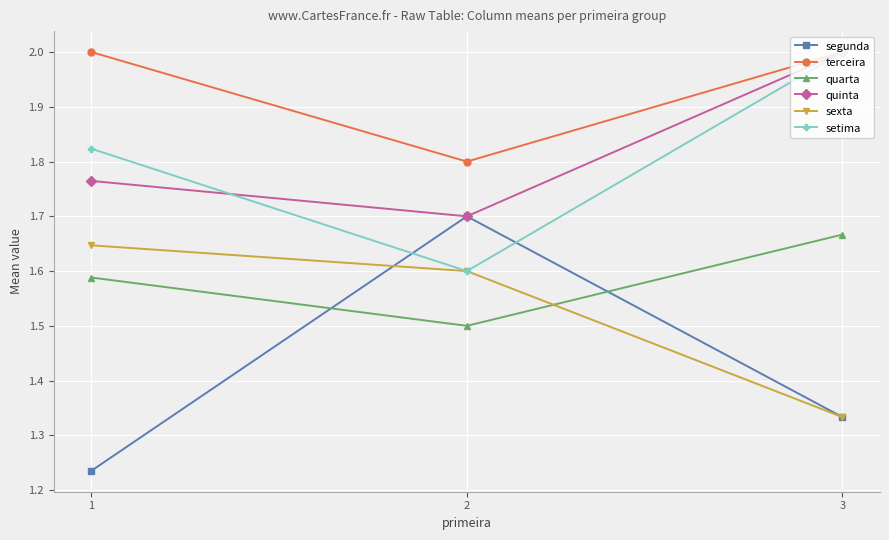

What is the difference between the maximum and minimum values in the quarta series?

0.2